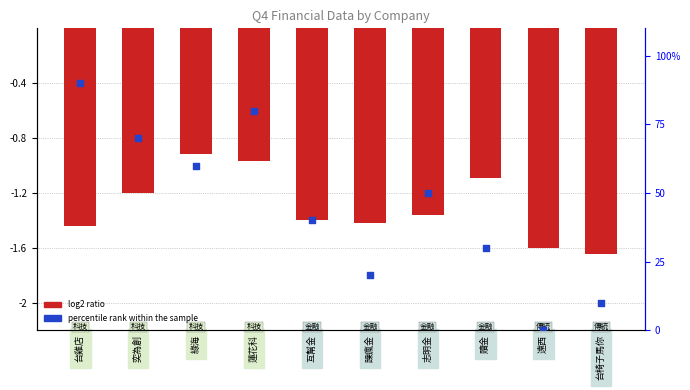

What is the total value across all series at 志明金?

48.6